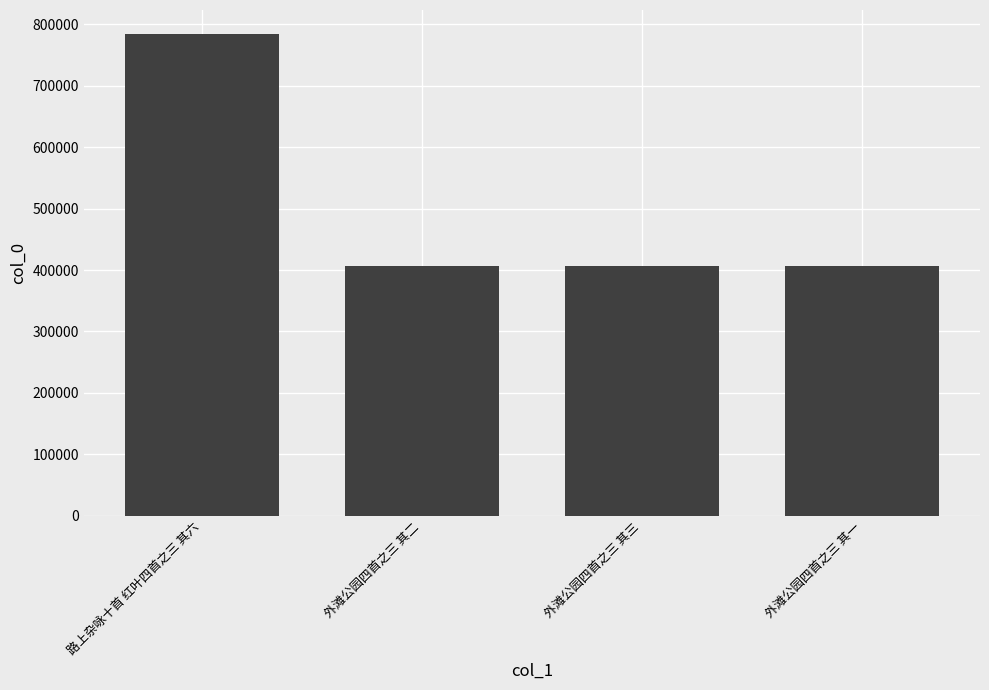

Which label corresponds to the largest value in the chart?

路上杂咏十首 红叶四首之三 其六